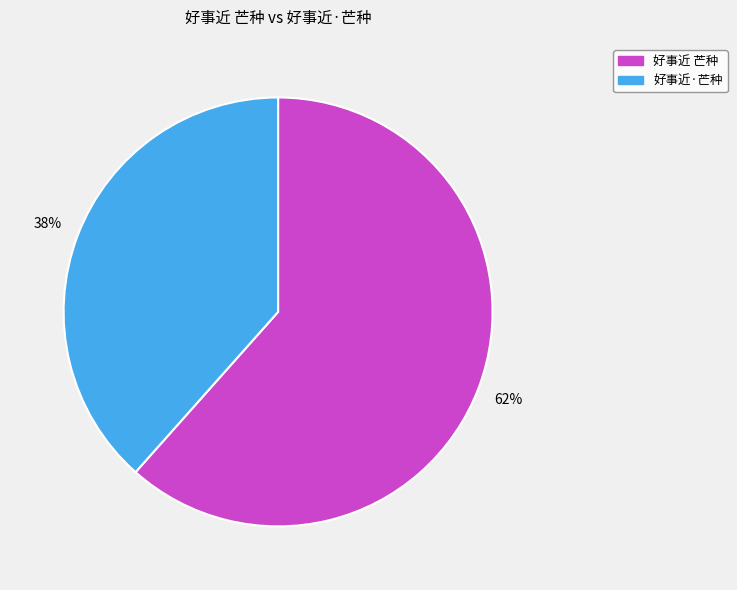

Approximately how many times larger is the value at 好事近 芒种 compared to 好事近·芒种?

1.6